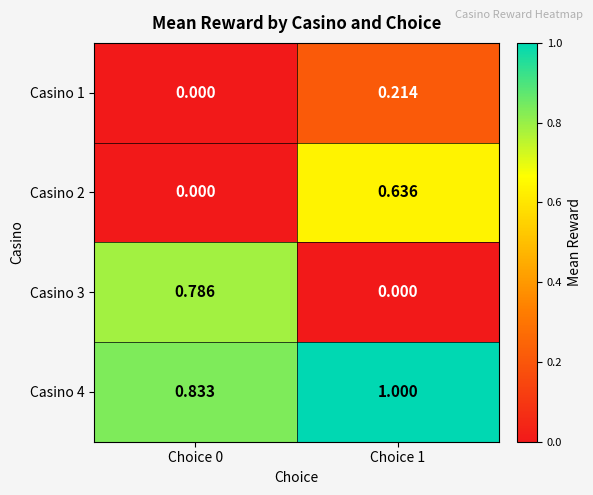

Is the value of Casino 1 at Choice 1 greater than the value of Casino 3 at Choice 1?

Yes